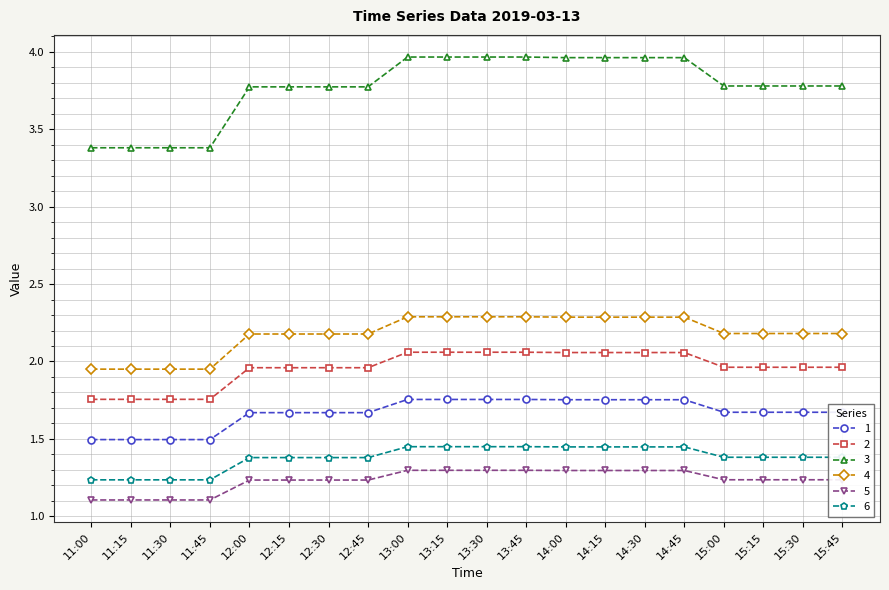

What is the label of the 15th point from the left?

14:30